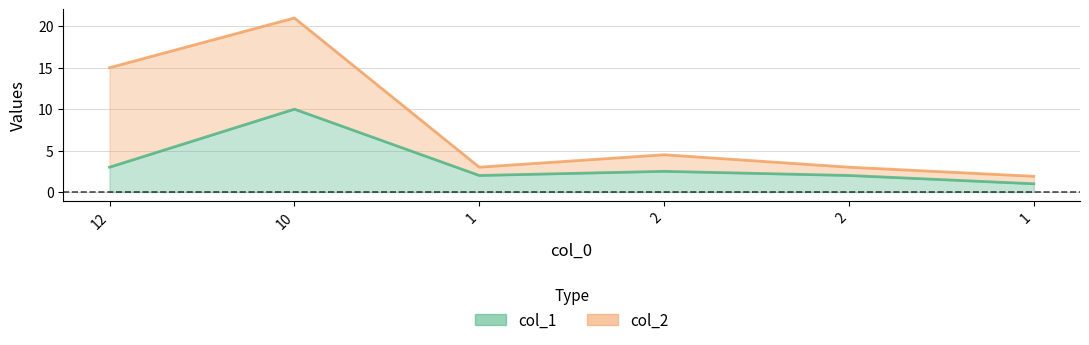

True or false: col_2 and col_1 intersect in this chart.

False